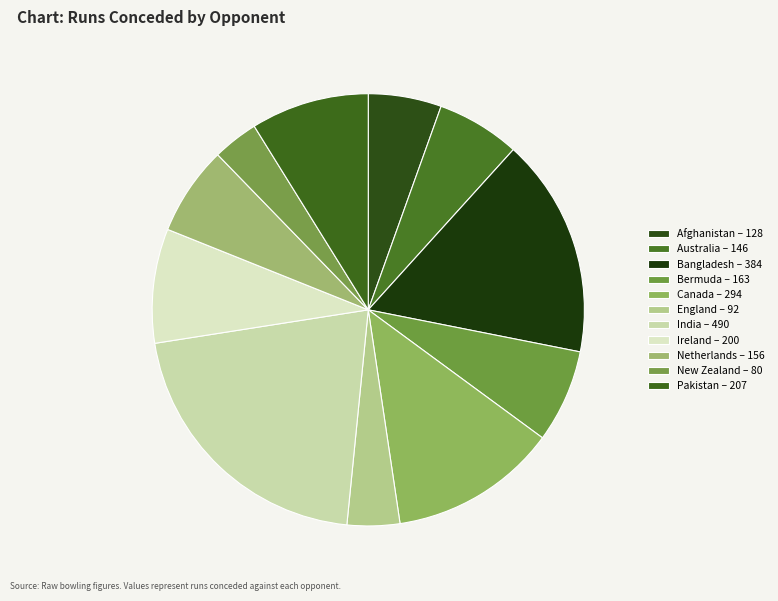

Does New Zealand account for over 50% of the chart?

No